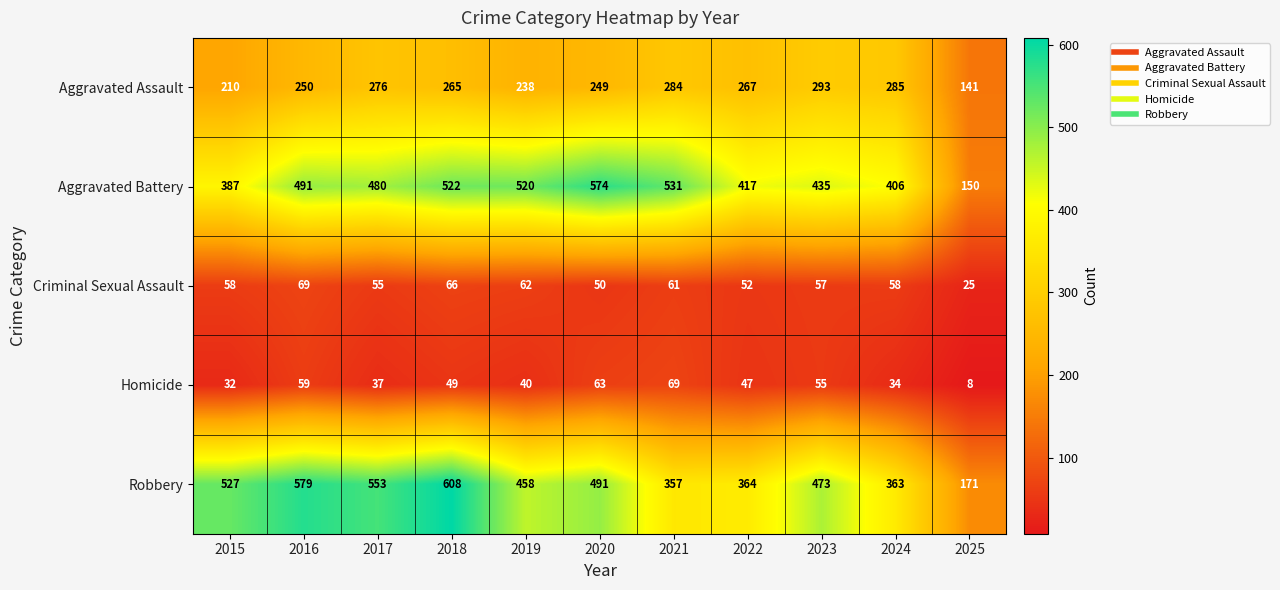

At how many categories does at least one series exceed 211?

10